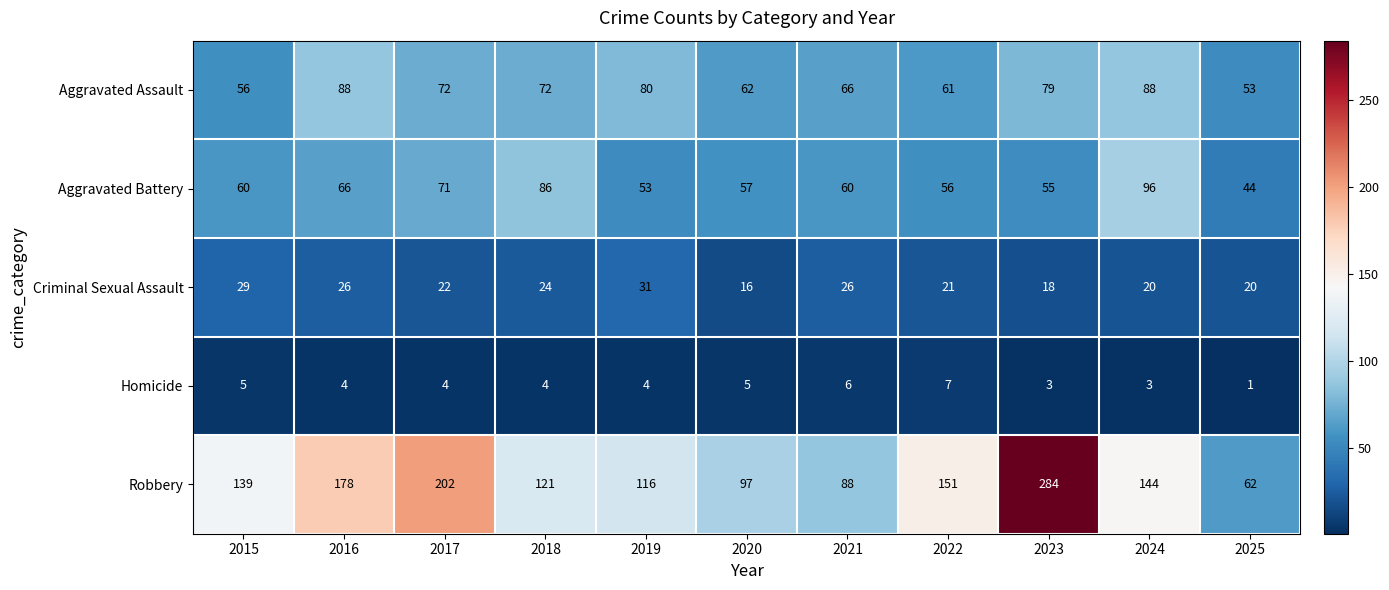

At which label does Robbery reach its minimum?

2025